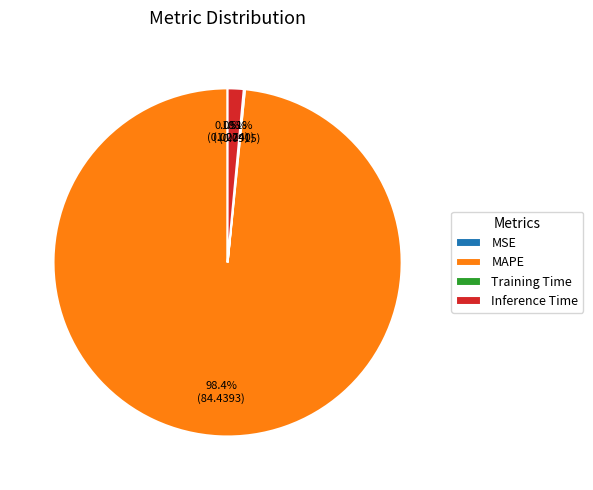

Which slice is the largest?

MAPE